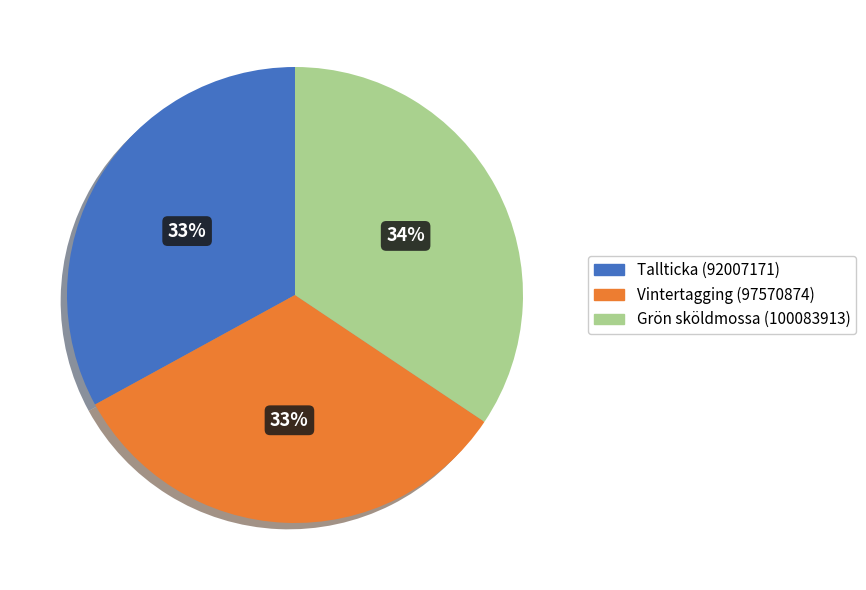

Which category has the biggest portion of the pie?

Grön sköldmossa (100083913)